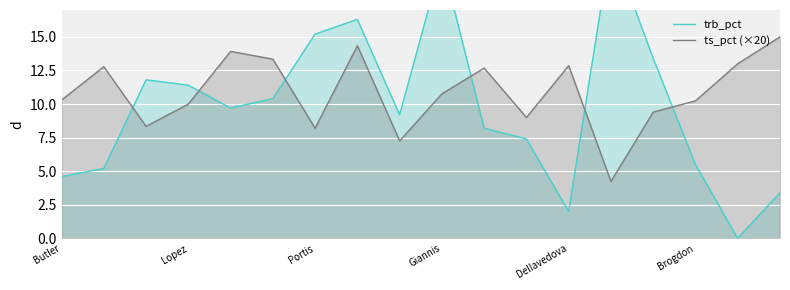

How many data points in trb_pct are above 9?

10